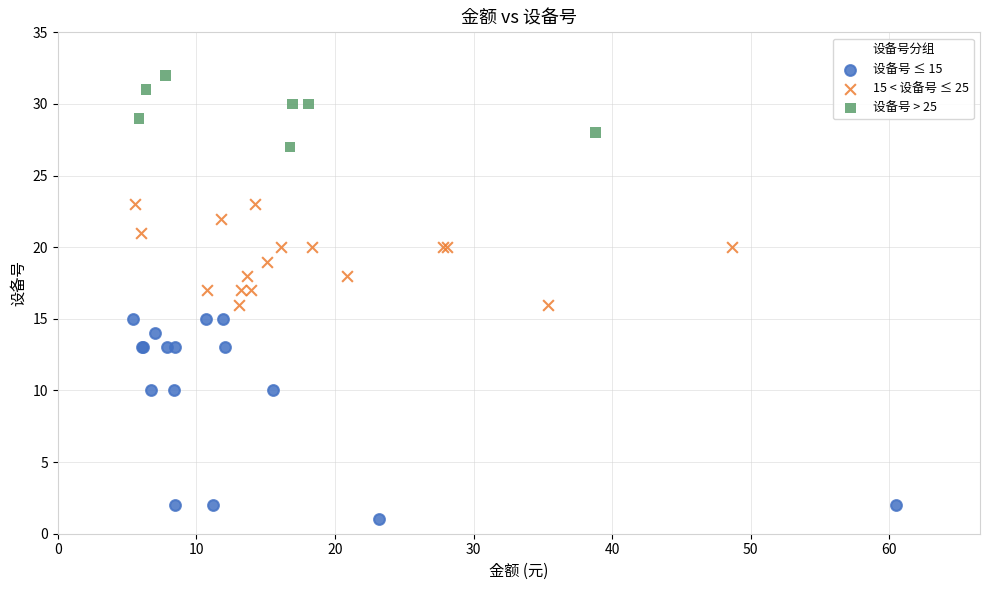

What are all the series names shown in the legend?

设备号 ≤ 15, 15 < 设备号 ≤ 25, 设备号 > 25